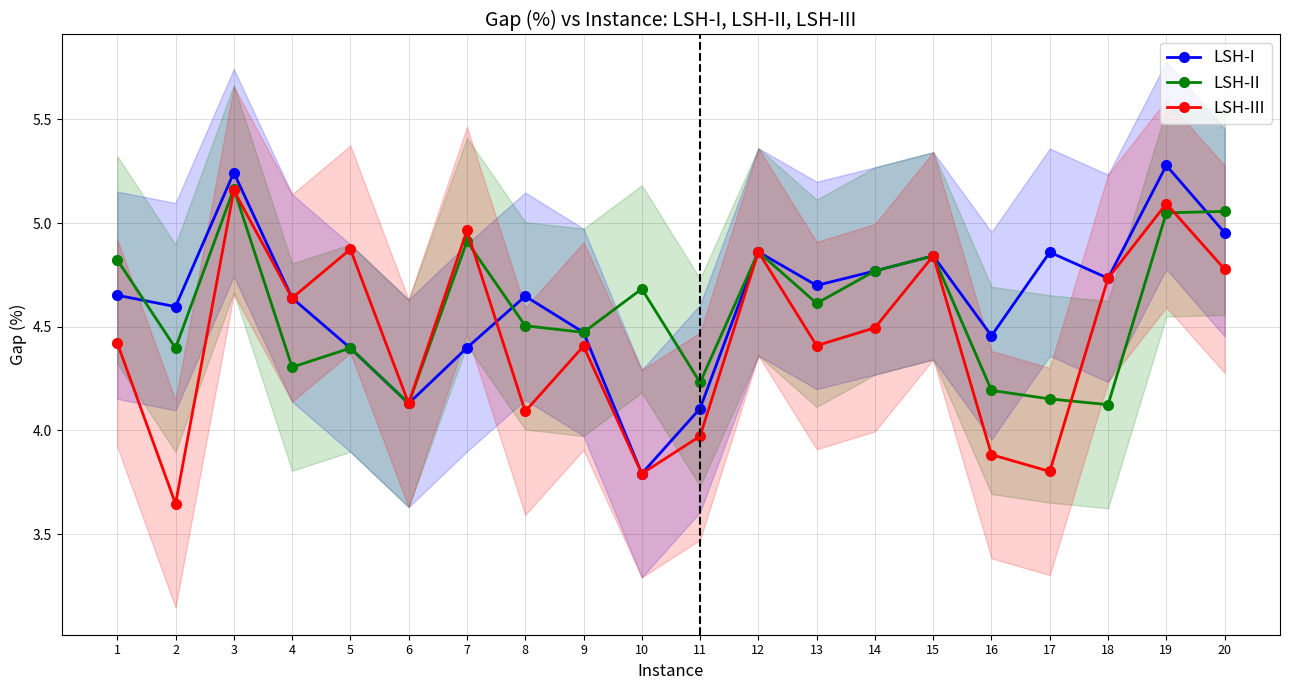

What is the sum of the LSH-III values at 11 and 8?

8.1